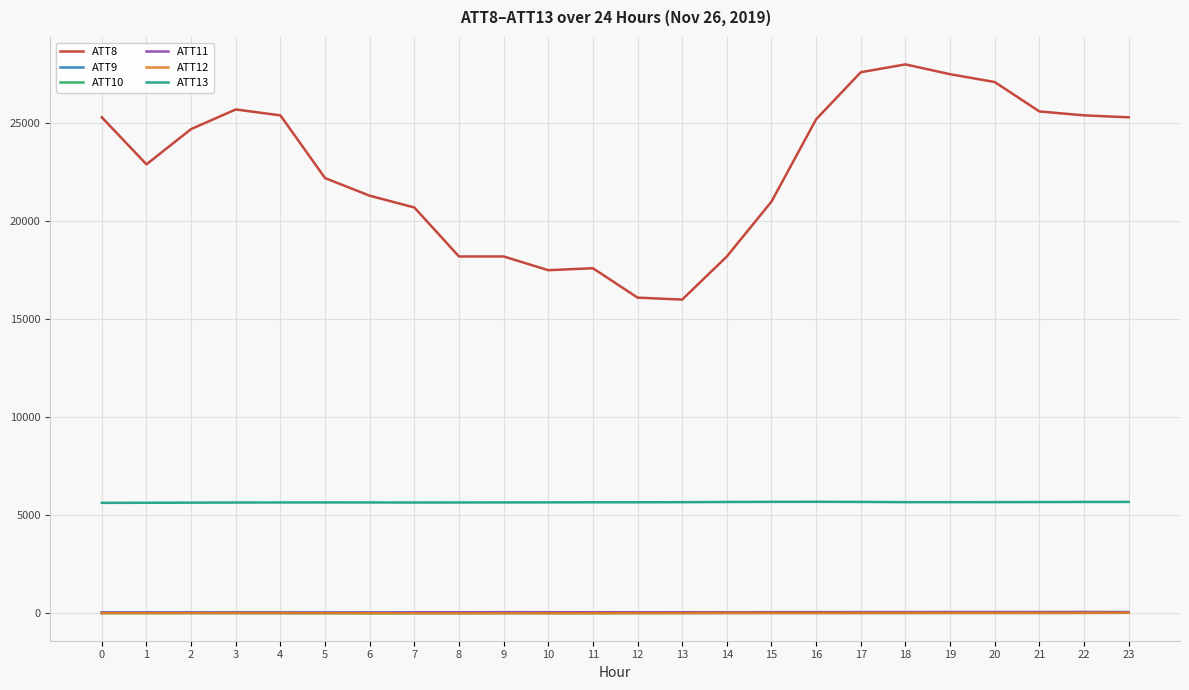

True or false: ATT13 has a value of 2263.3 at 5.

False